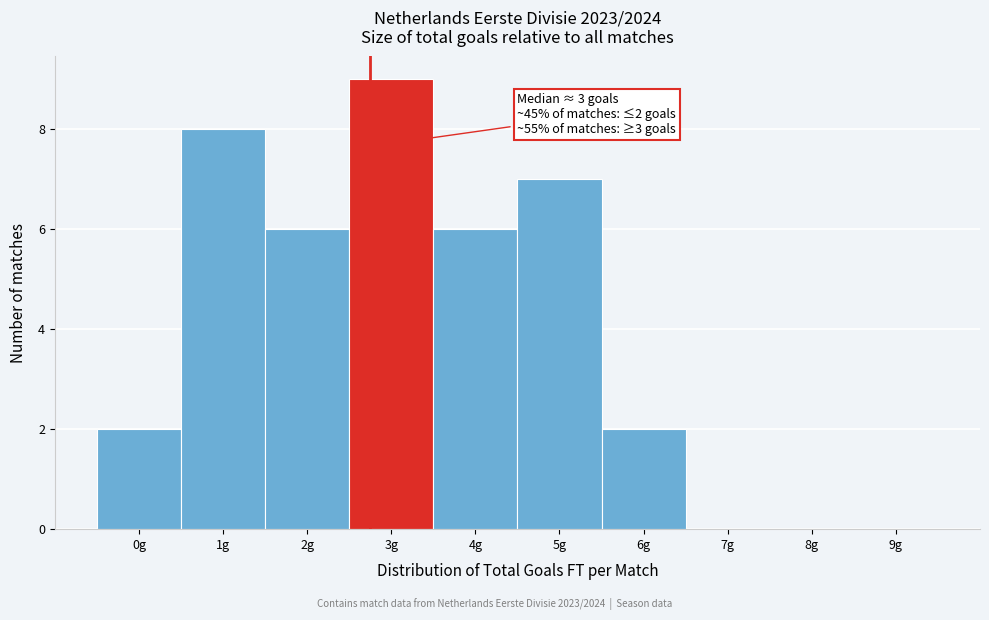

Which range on the x-axis has the tallest bar?

2.5 to 3.5